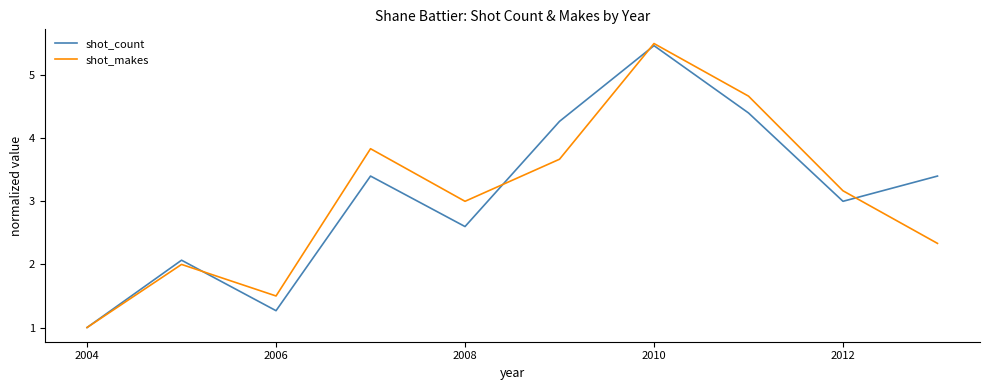

What is the greatest value displayed?

5.5